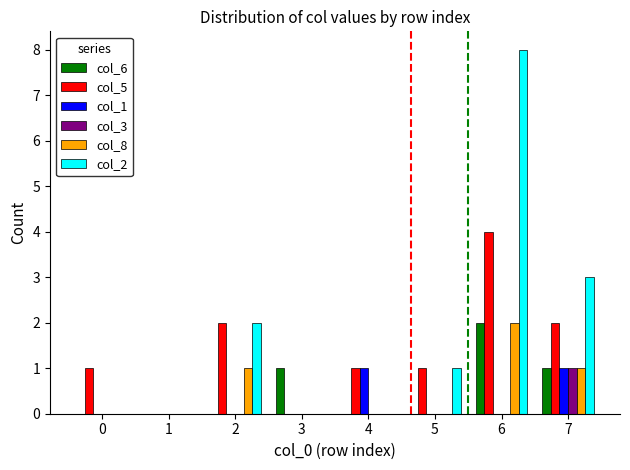

Is the value of col_1 at 2 greater than the value of col_2 at 7?

No